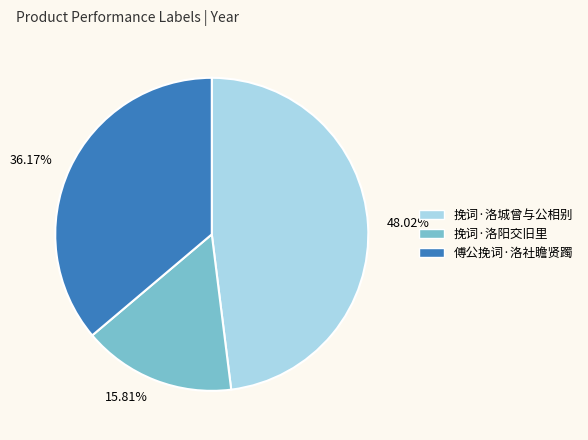

Do 36.17% and 48.02% together represent more than half of the pie?

Yes